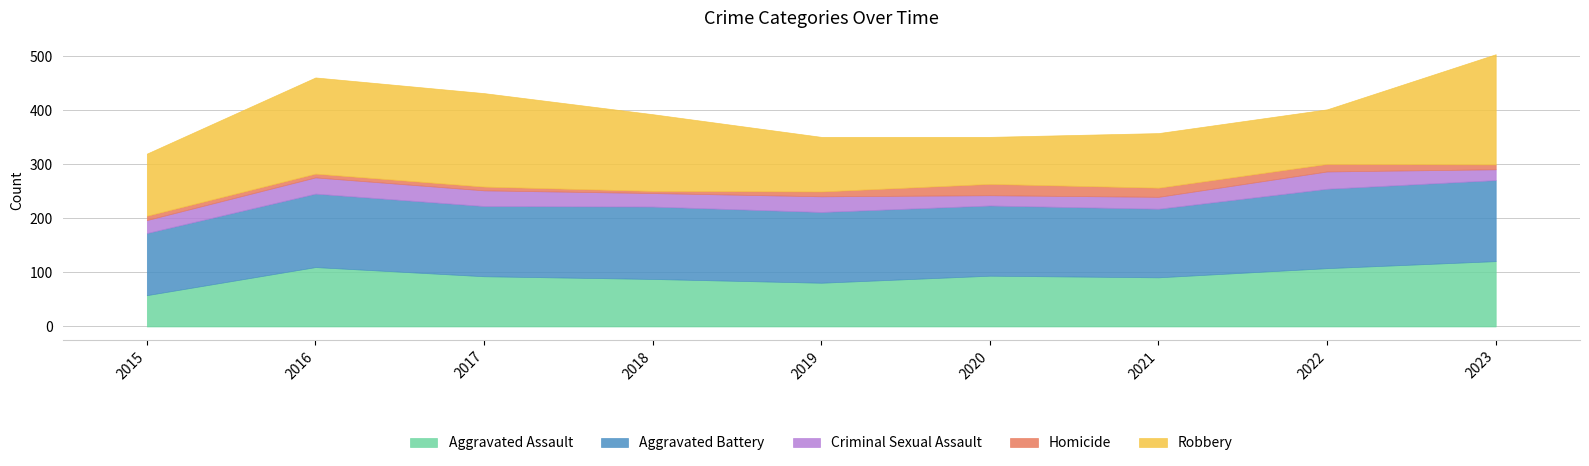

Which series has the widest spread of values?

Robbery